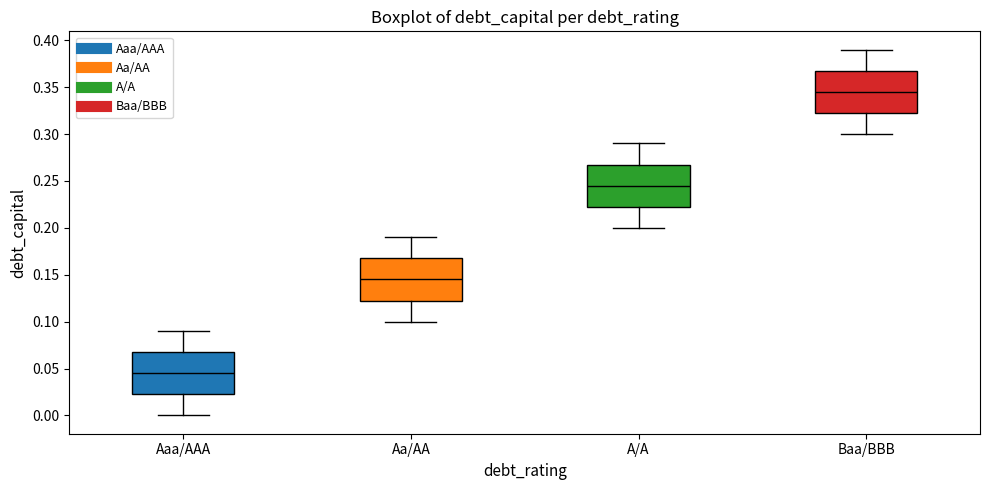

Reading left to right, read every box against the y-axis: the position of its median line, the range the box covers, and the ends of its whiskers. The values are not printed on the chart, so give them approximately, as read against the axis.

Aaa/AAA: median 0.045, box 0.025 to 0.070, whiskers 0.000 to 0.090
Aa/AA: median 0.145, box 0.125 to 0.170, whiskers 0.100 to 0.190
A/A: median 0.245, box 0.225 to 0.270, whiskers 0.200 to 0.290
Baa/BBB: median 0.345, box 0.325 to 0.370, whiskers 0.300 to 0.390